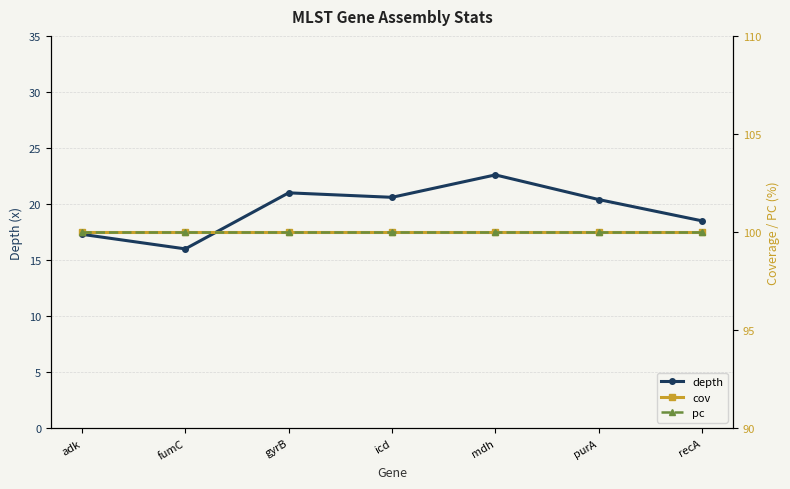

Reading left to right, extract all data points from this chart.

depth: 17.3	16.0	21.0	20.6	22.6	20.4	18.5
cov: 100.0	100.0	100.0	100.0	100.0	100.0	100.0
pc: 100.0	100.0	100.0	100.0	100.0	100.0	100.0